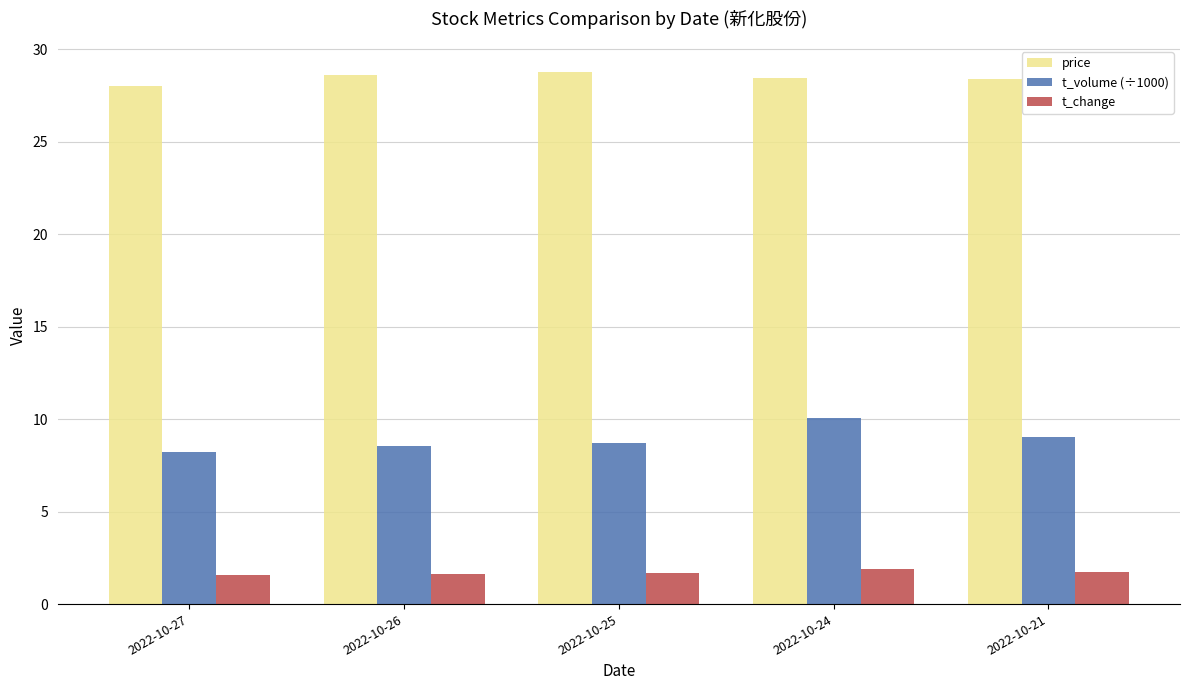

Which series has the largest total across all categories?

price